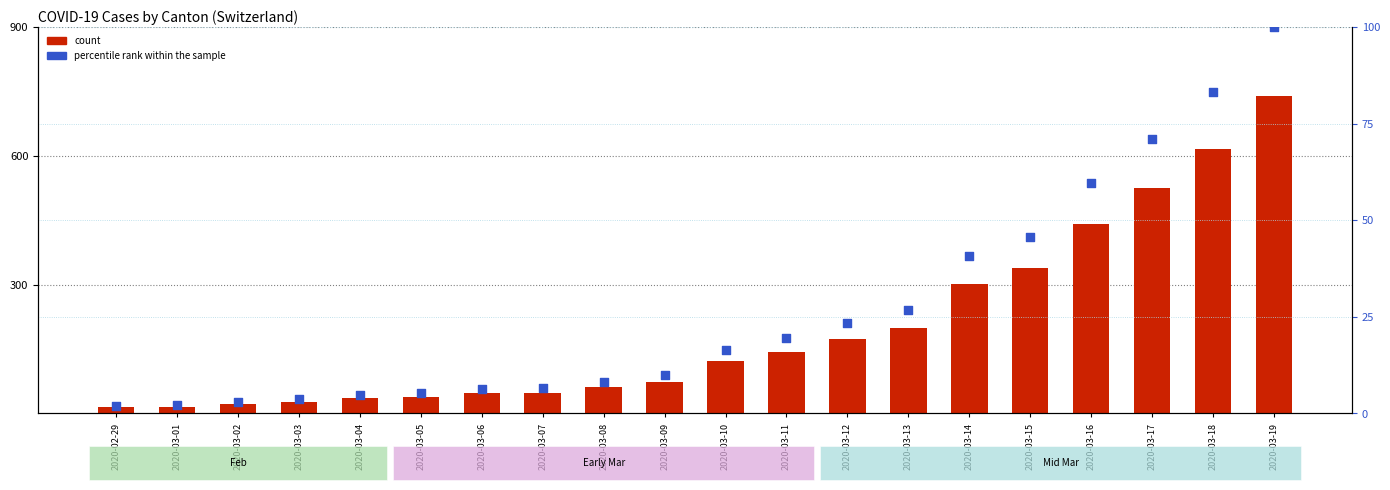

Which series has the largest total across all categories?

count